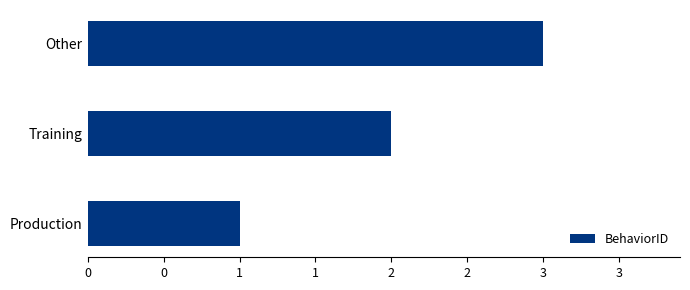

Does the chart contain any negative values?

No